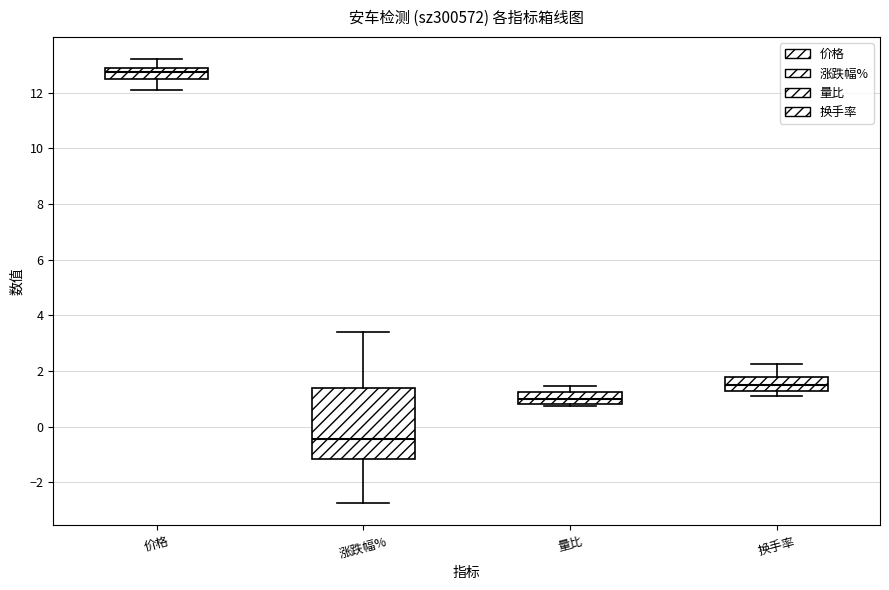

Which box's median line is the highest?

价格